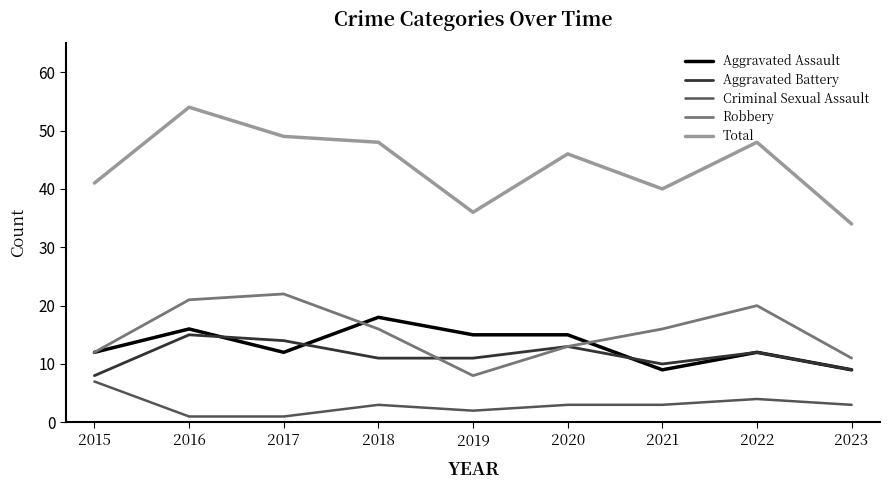

What is the difference between the maximum and second lowest values in the Total series?

18